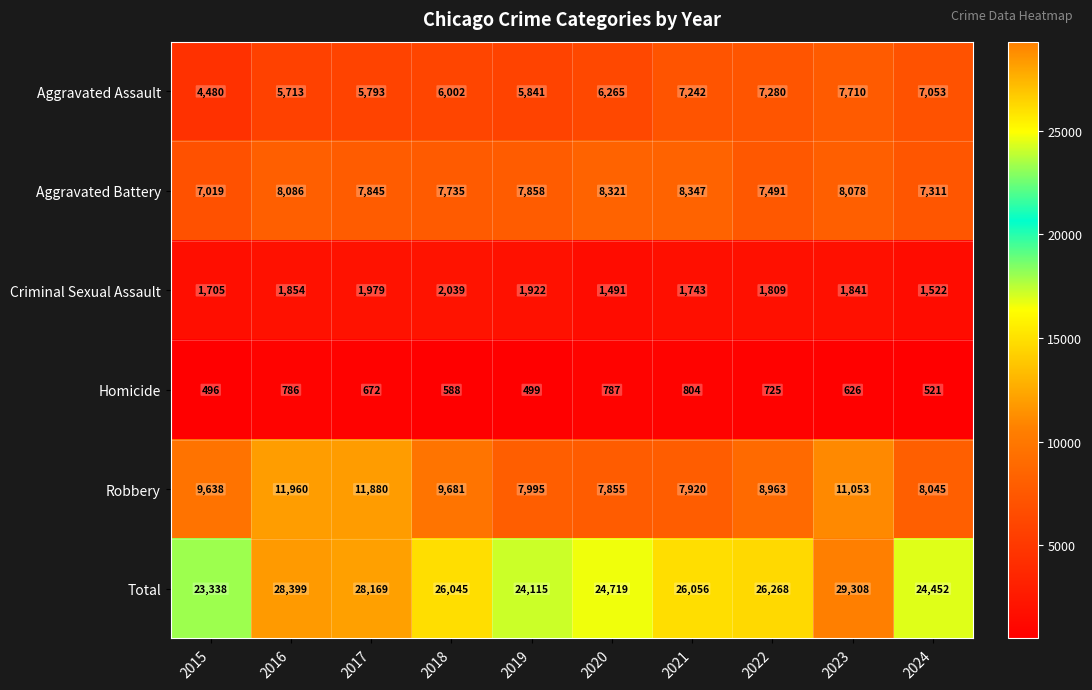

True or false: Homicide has a value of 393 at 2018.

False